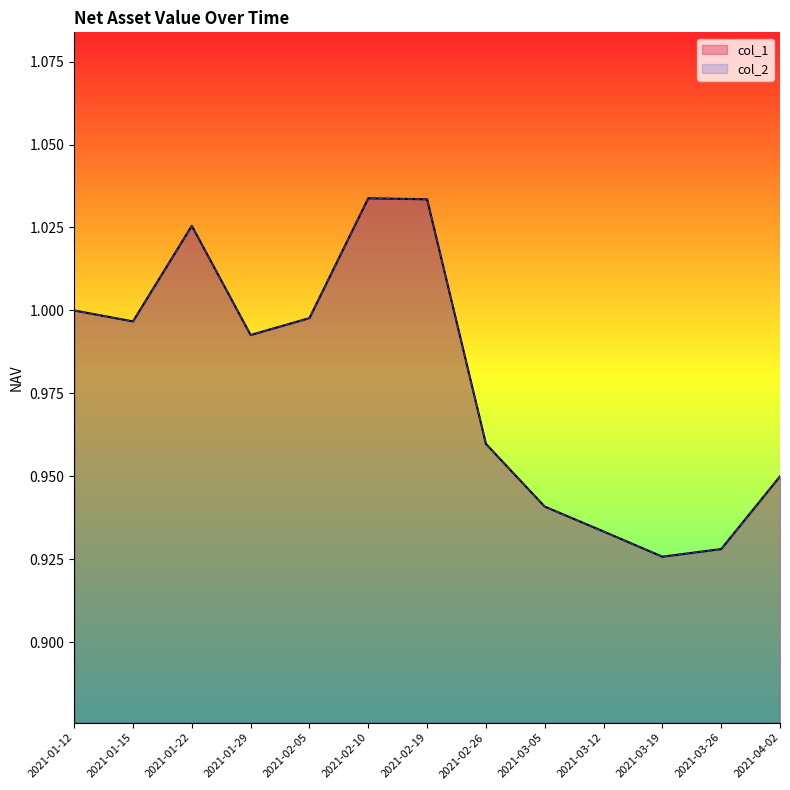

Which series has the largest range (max minus min)?

col_1